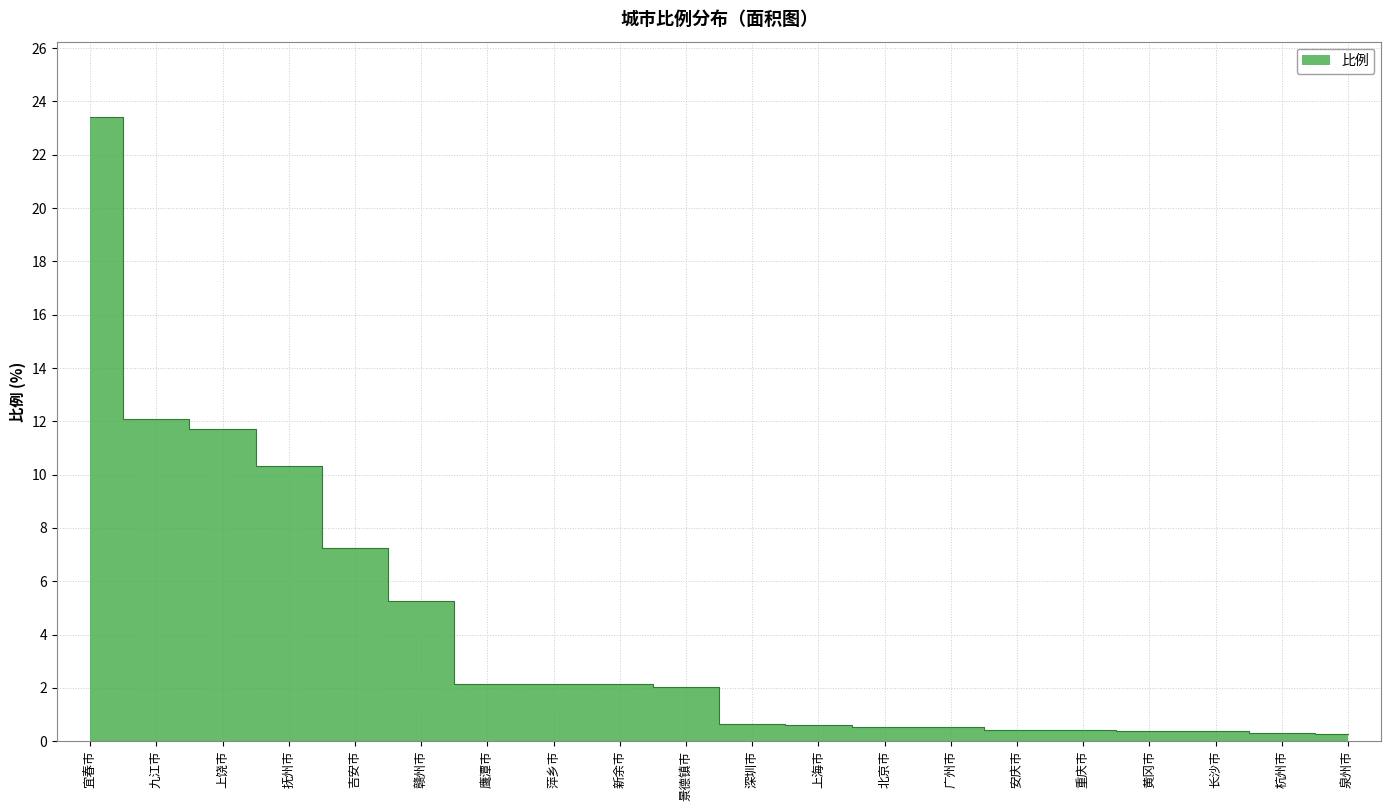

Reading right to left, extract all data points from this chart.

泉州市=0.3	杭州市=0.3	长沙市=0.4	黄冈市=0.4	重庆市=0.4	安庆市=0.4	广州市=0.5	北京市=0.5	上海市=0.6	深圳市=0.6	景德镇市=2.0	新余市=2.1	萍乡市=2.1	鹰潭市=2.1	赣州市=5.3	吉安市=7.2	抚州市=10.3	上饶市=11.7	九江市=12.1	宜春市=23.4